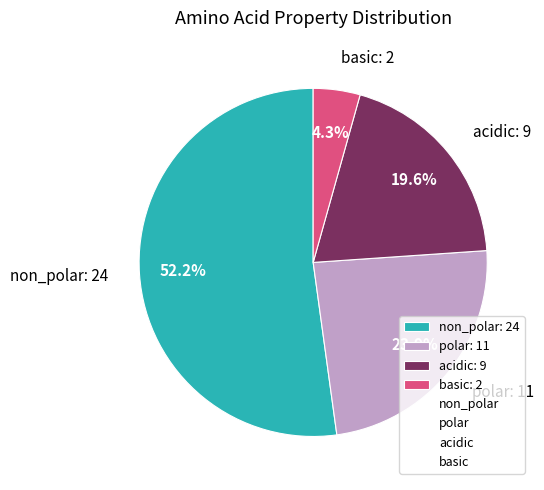

Count the number of slices in the pie.

4